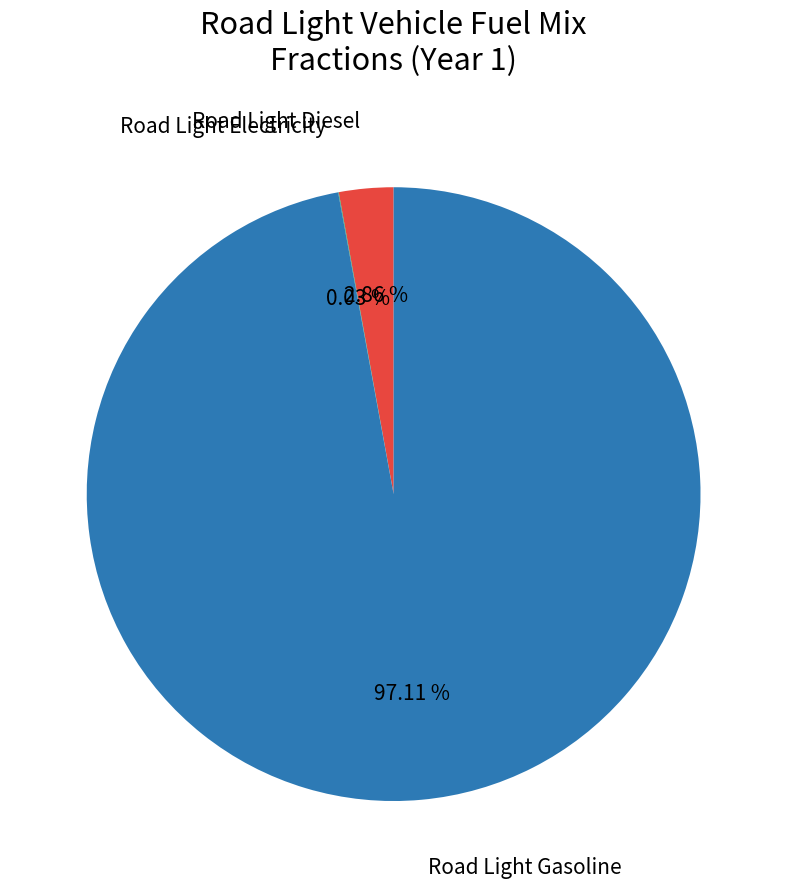

Does any single category account for the majority?

Yes